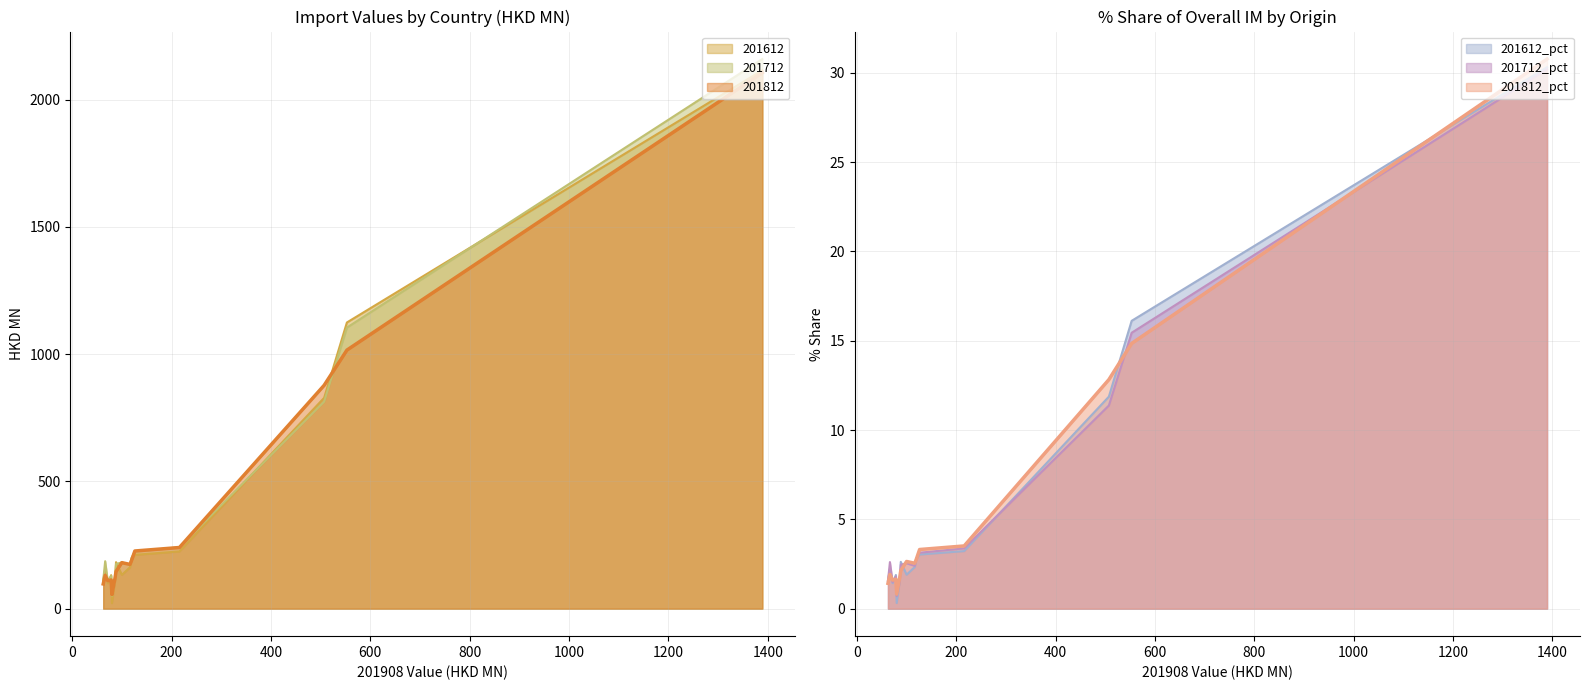

Reading left to right, transcribe all the data shown in this chart.

201612: 2115.6	1124.6	828.4	224.9	211.5	194.8	162.7	132.7	182.9	109.8	21.9	131.7	99.9	156.1	110.5
201712: 2159.7	1104.5	813.2	241.5	223.9	199.9	171.4	181.9	175.6	109.2	50.7	128.4	106.2	186.5	111.5
201812: 2105.7	1016.0	877.6	240.4	226.7	189.2	174.0	180.9	145.9	119.4	55.7	112.8	109.4	131.1	97.1
201612_pct: 30.3	16.1	11.9	3.2	3.0	2.8	2.3	1.9	2.6	1.6	0.3	1.9	1.4	2.2	1.6
201712_pct: 30.2	15.4	11.4	3.4	3.1	2.8	2.4	2.5	2.5	1.5	0.7	1.8	1.5	2.6	1.6
201812_pct: 30.8	14.8	12.8	3.5	3.3	2.8	2.5	2.6	2.1	1.7	0.8	1.6	1.6	1.9	1.4